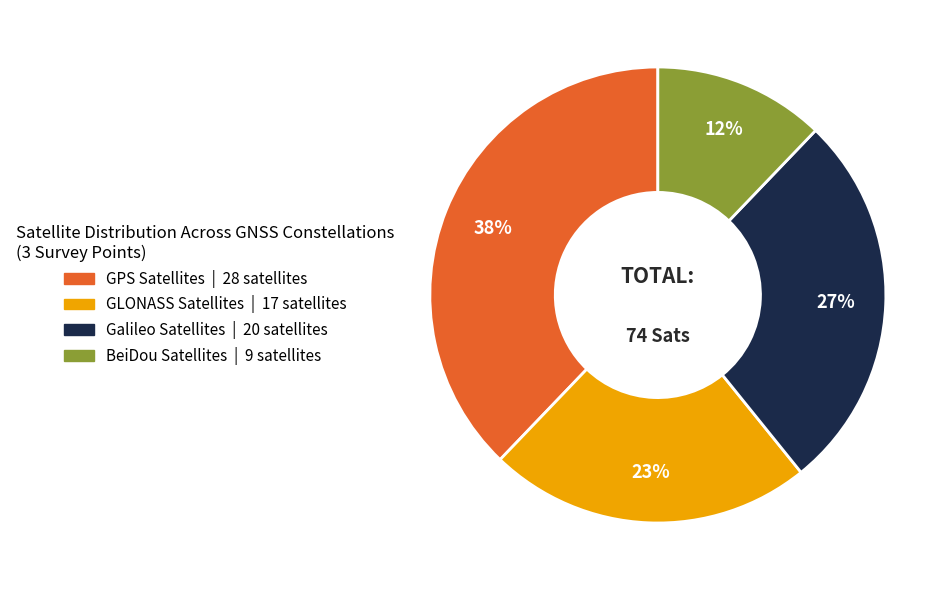

To the nearest percent, what is the difference between the largest and smallest slice percentages?

26%